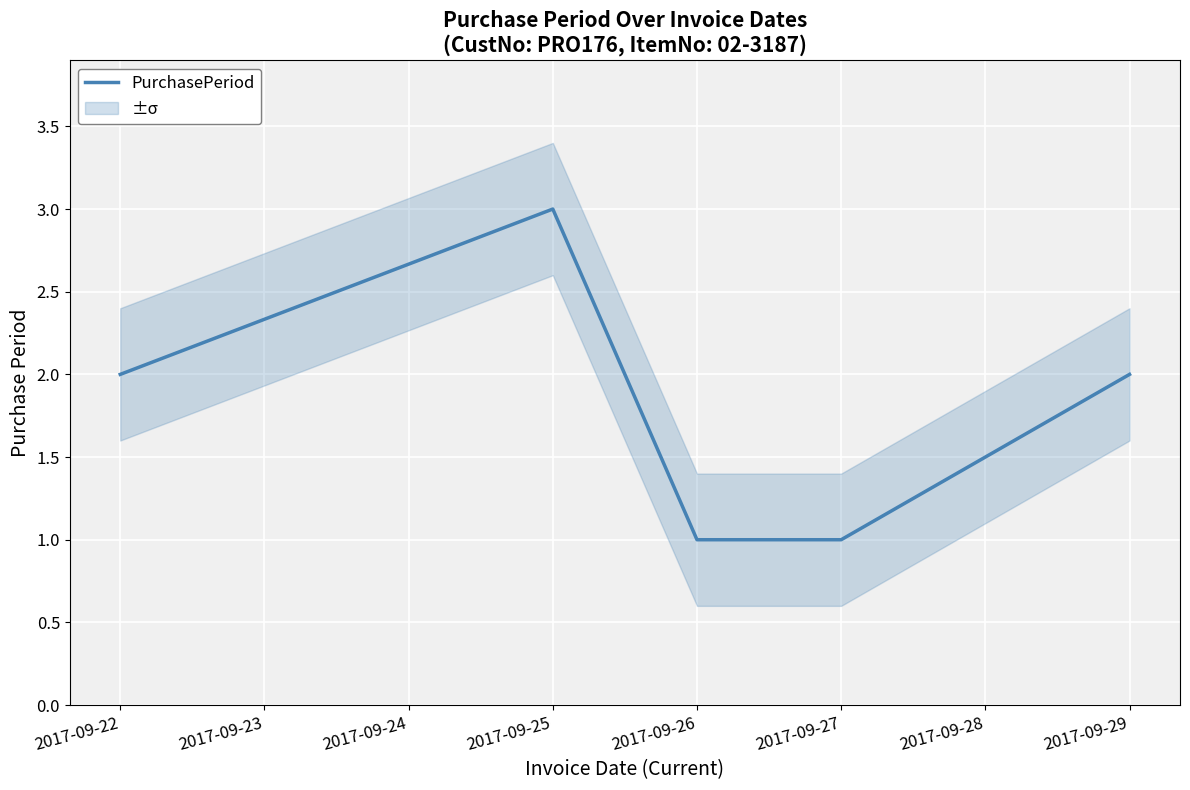

How many series are shown in this chart?

1